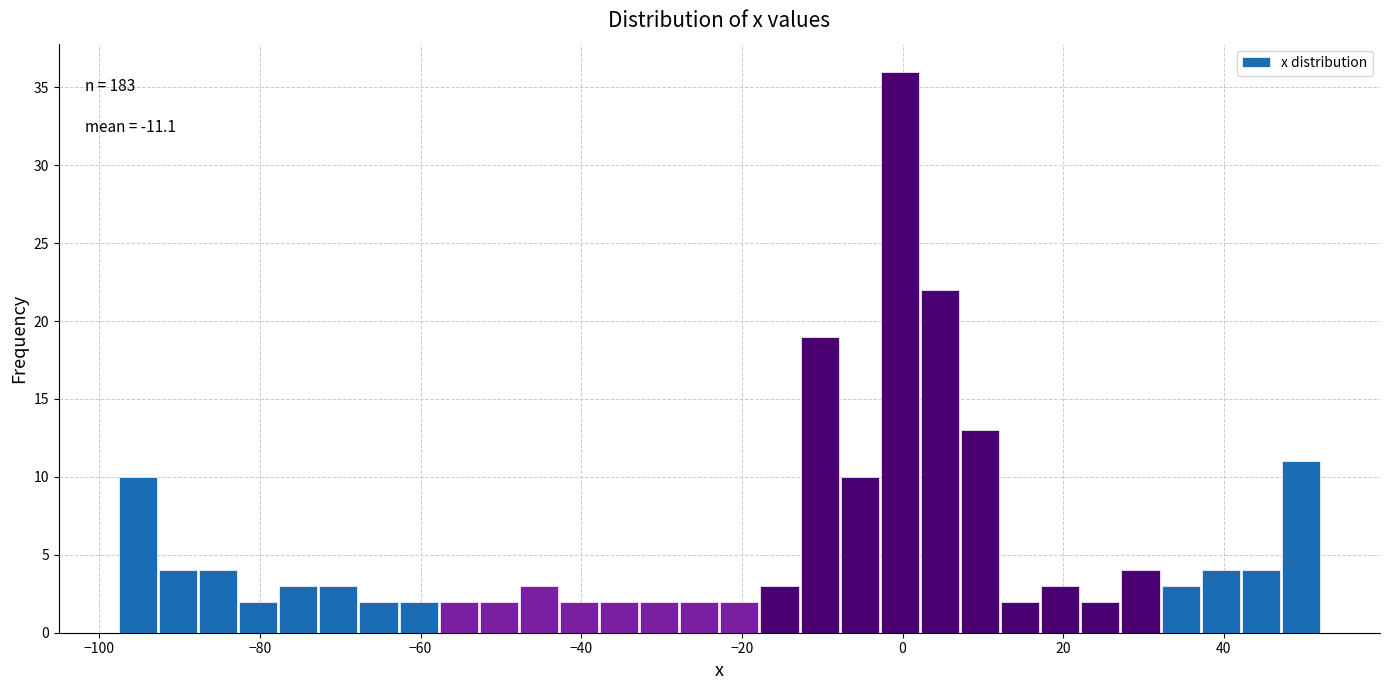

Around what value on the x-axis is the tallest bar? Give the approximate position of its centre, as read against the axis.

0